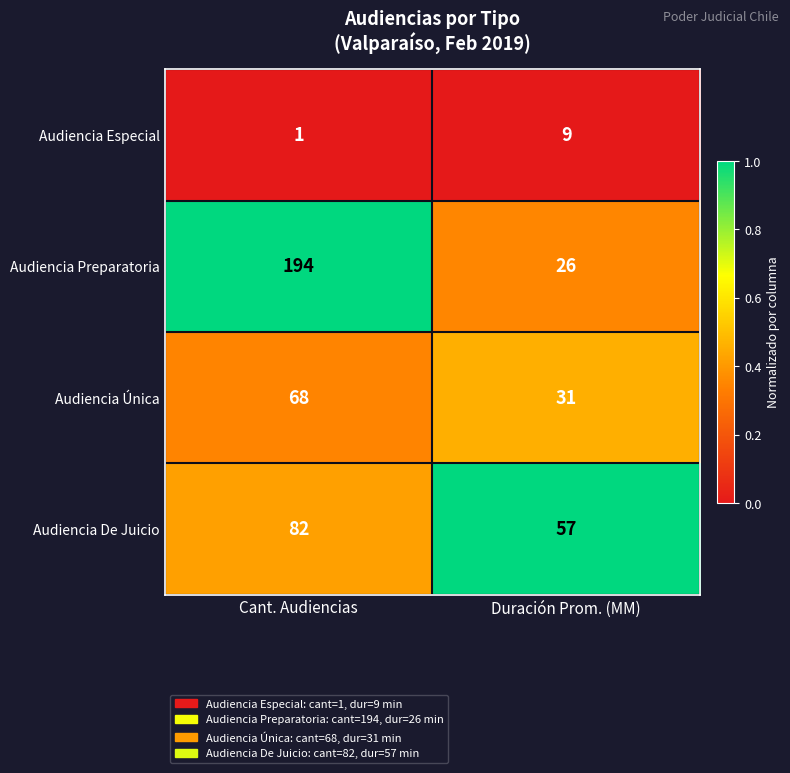

Which series has the largest range (max minus min)?

Audiencia Preparatoria